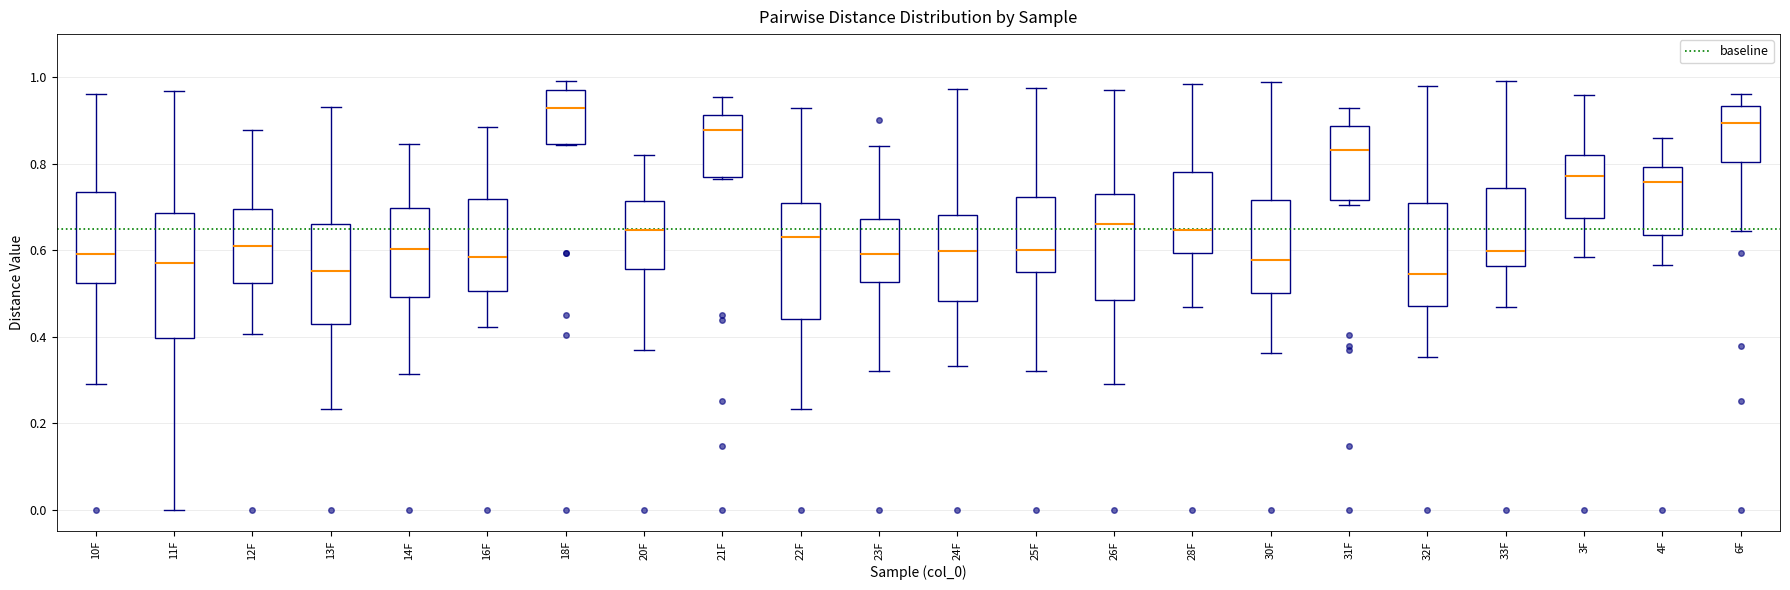

Reading left to right, read every box against the y-axis: the position of its median line, the range the box covers, and the ends of its whiskers. The values are not printed on the chart, so give them approximately, as read against the axis.

10F: median 0.60, box 0.52 to 0.74, whiskers 0.30 to 0.96
11F: median 0.58, box 0.40 to 0.68, whiskers 0.00 to 0.96
12F: median 0.60, box 0.52 to 0.70, whiskers 0.40 to 0.88
13F: median 0.56, box 0.42 to 0.66, whiskers 0.24 to 0.94
14F: median 0.60, box 0.50 to 0.70, whiskers 0.32 to 0.84
16F: median 0.58, box 0.50 to 0.72, whiskers 0.42 to 0.88
18F: median 0.94, box 0.84 to 0.98, whiskers 0.84 to 1.00
20F: median 0.64, box 0.56 to 0.72, whiskers 0.36 to 0.82
21F: median 0.88, box 0.78 to 0.92, whiskers 0.76 to 0.96
22F: median 0.64, box 0.44 to 0.72, whiskers 0.24 to 0.92
23F: median 0.60, box 0.52 to 0.68, whiskers 0.32 to 0.84
24F: median 0.60, box 0.48 to 0.68, whiskers 0.34 to 0.98
25F: median 0.60, box 0.54 to 0.72, whiskers 0.32 to 0.98
26F: median 0.66, box 0.48 to 0.72, whiskers 0.30 to 0.98
28F: median 0.64, box 0.60 to 0.78, whiskers 0.46 to 0.98
30F: median 0.58, box 0.50 to 0.72, whiskers 0.36 to 0.98
31F: median 0.84, box 0.72 to 0.88, whiskers 0.70 to 0.92
32F: median 0.54, box 0.48 to 0.72, whiskers 0.36 to 0.98
33F: median 0.60, box 0.56 to 0.74, whiskers 0.46 to 1.00
3F: median 0.78, box 0.68 to 0.82, whiskers 0.58 to 0.96
4F: median 0.76, box 0.64 to 0.80, whiskers 0.56 to 0.86
6F: median 0.90, box 0.80 to 0.94, whiskers 0.64 to 0.96